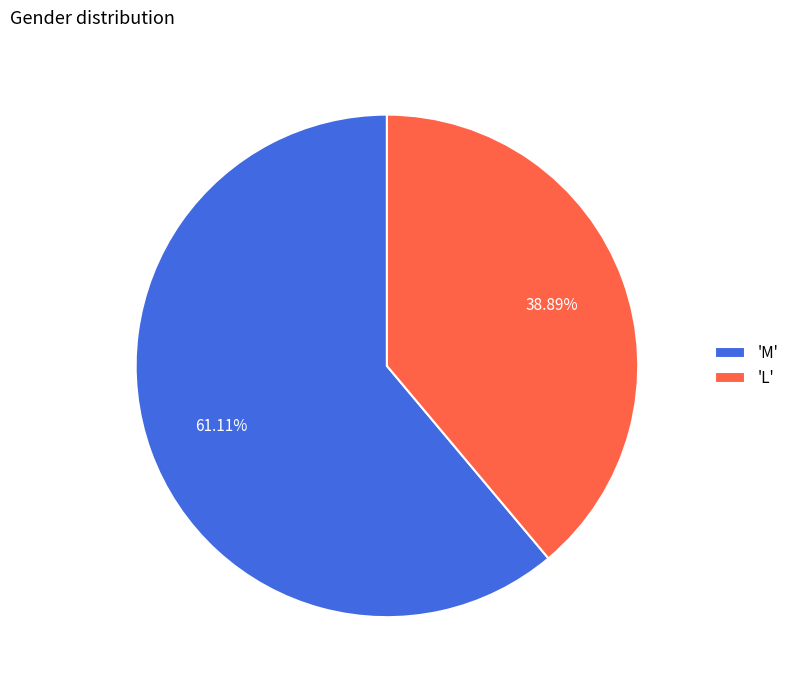

To the nearest percent, what is the difference between the largest and smallest slice percentages?

22%